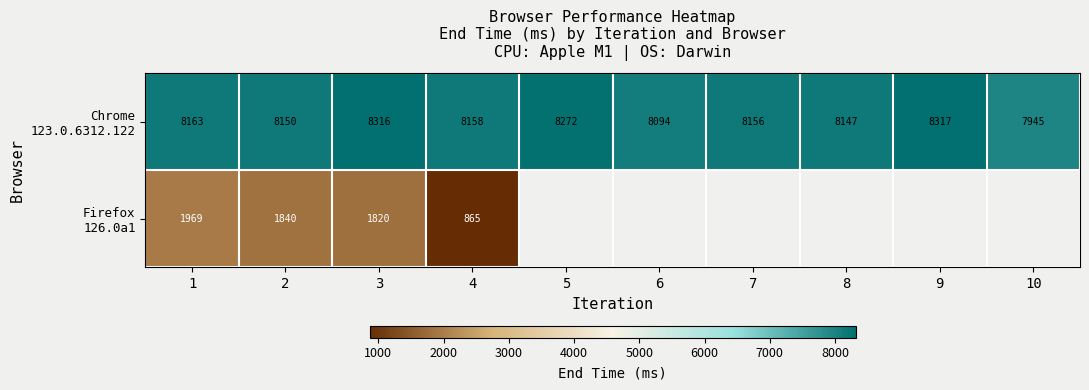

At which category does the chart reach its peak across all series?

9